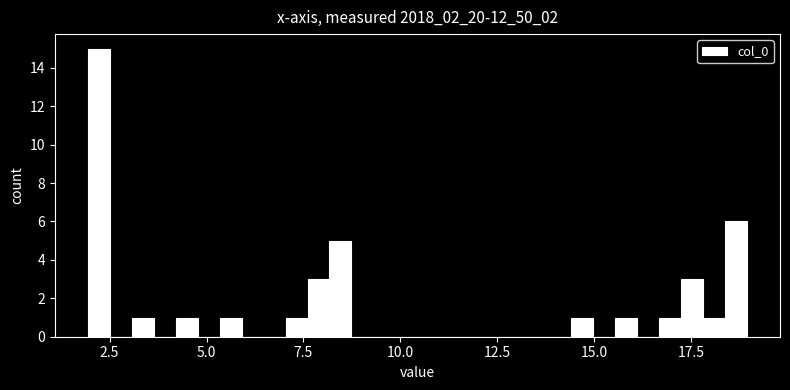

Around what value on the x-axis is the tallest bar? Give the approximate position of its centre, as read against the axis.

2.0